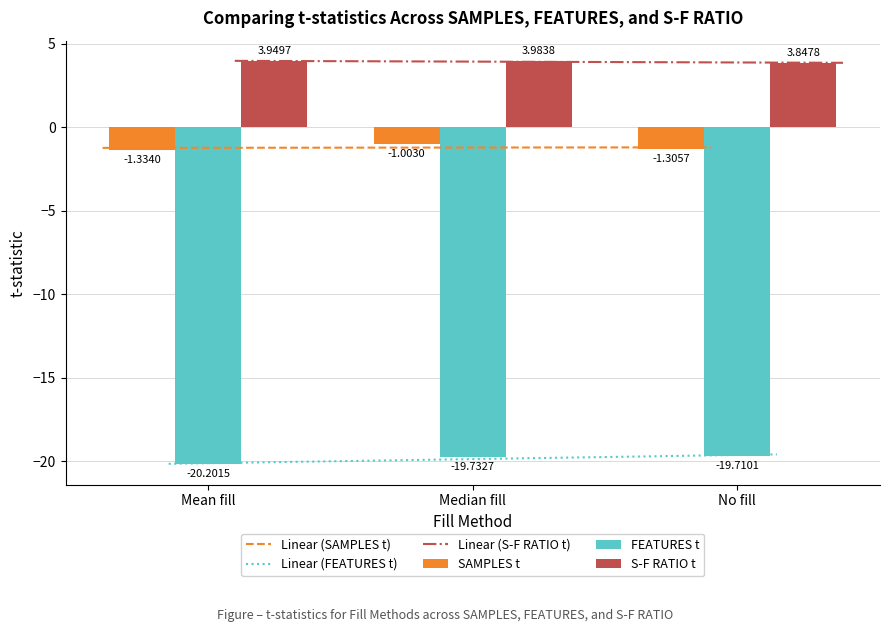

Rank the series by their average value, from highest to lowest.

S-F RATIO t, SAMPLES t, FEATURES t